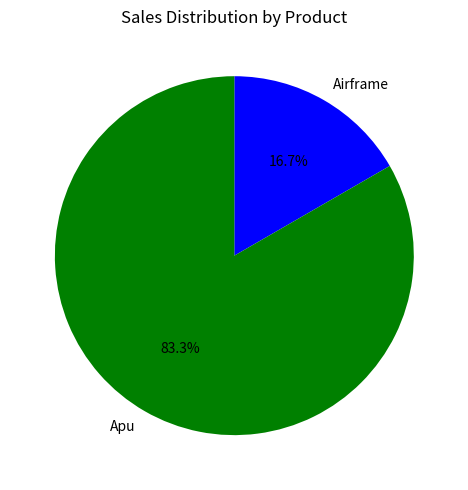

True or false: Apu accounts for 92% of the total.

False